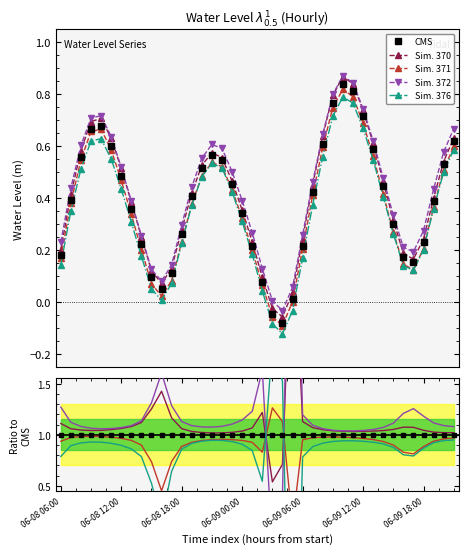

The value of CMS at 06-09 06:00 is 1.7. True or false?

False